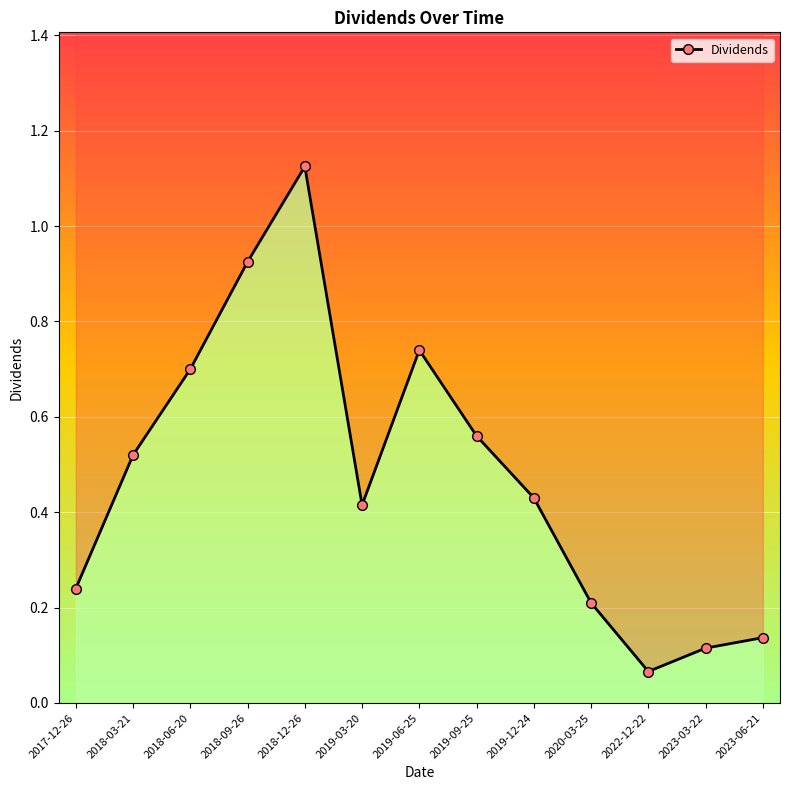

What is the difference between the values at 2023-06-21 and 2018-09-26?

0.8